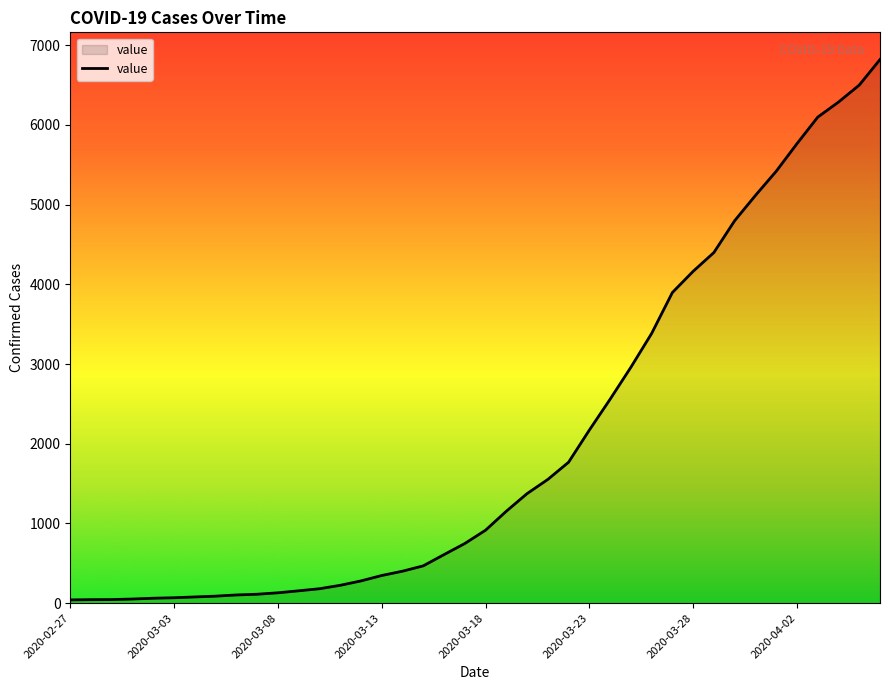

What is the difference between the maximum and minimum values?

6779